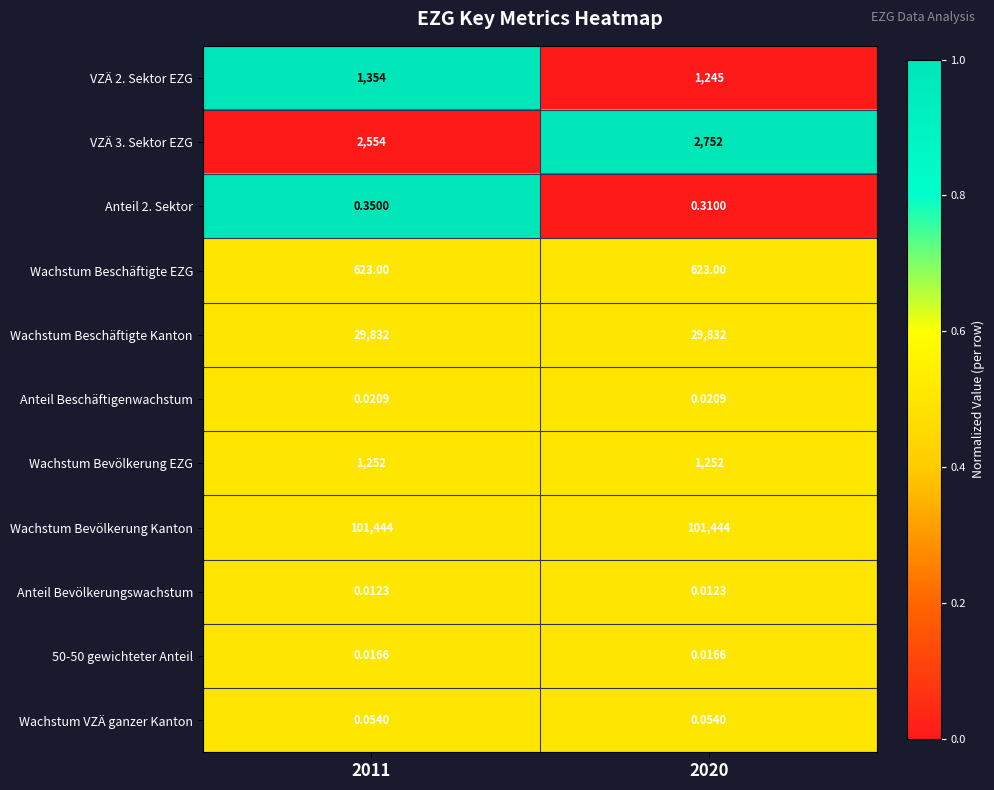

Which series has the largest total across all categories?

Wachstum Bevölkerung Kanton